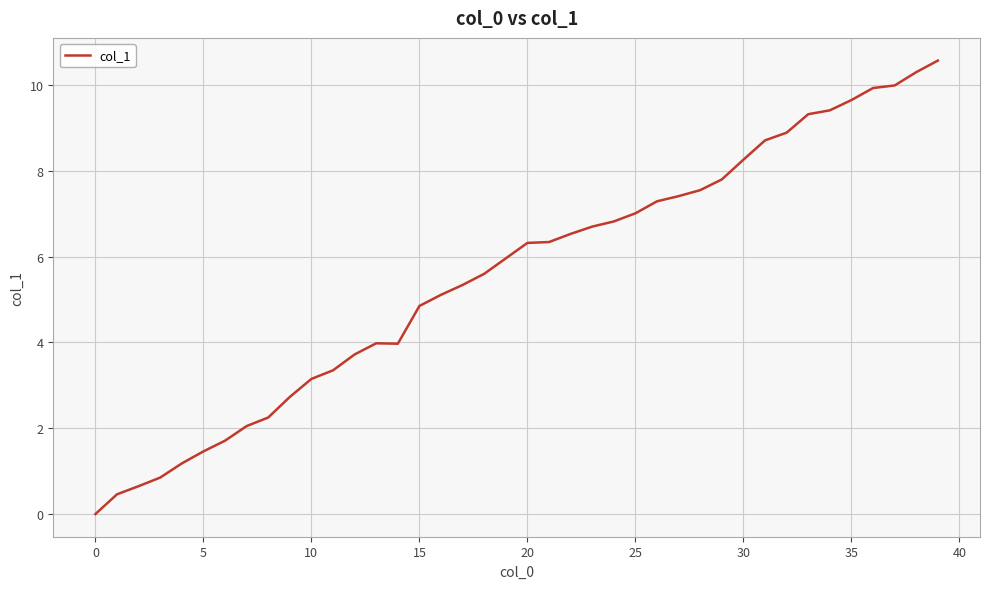

What is the difference between the maximum and minimum values?

10.6